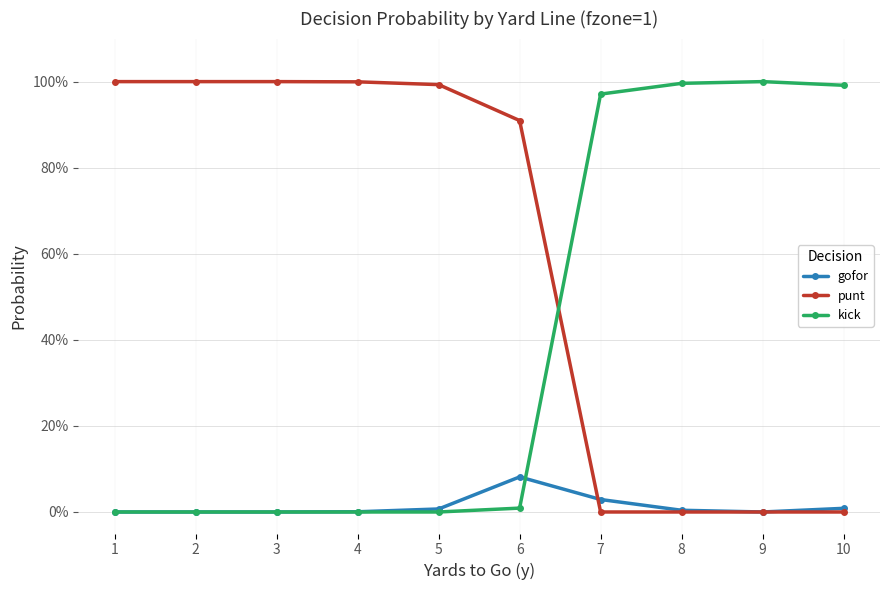

What is the average value of the kick series?

0.4